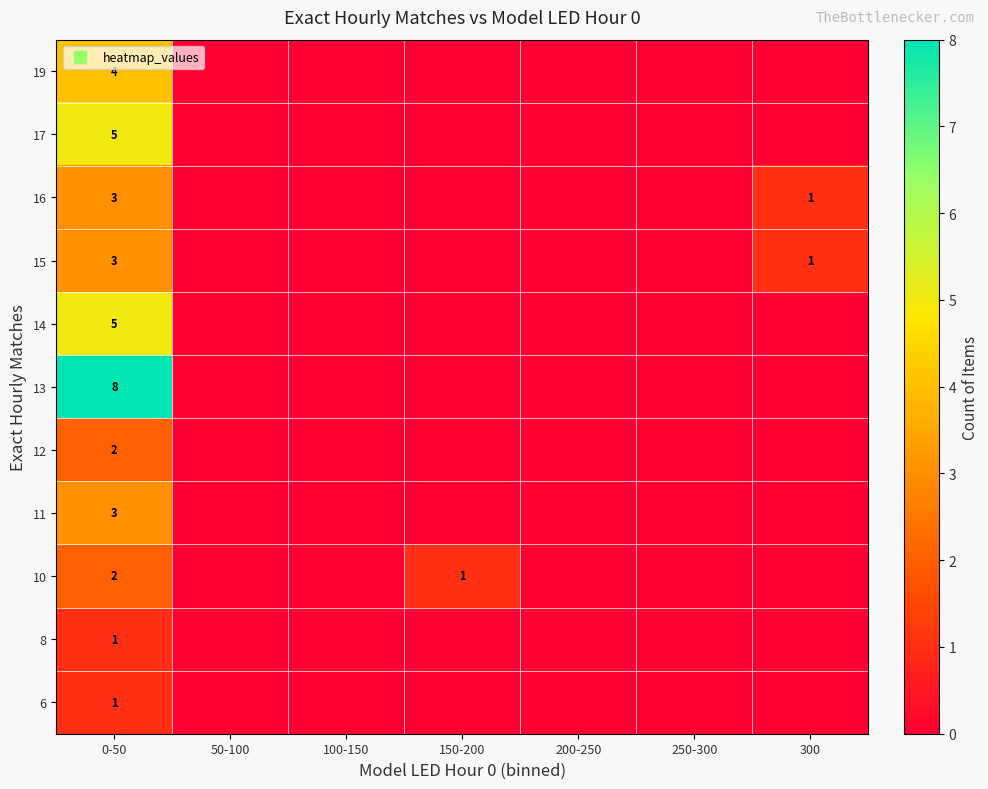

How many categories are shown in the chart?

7